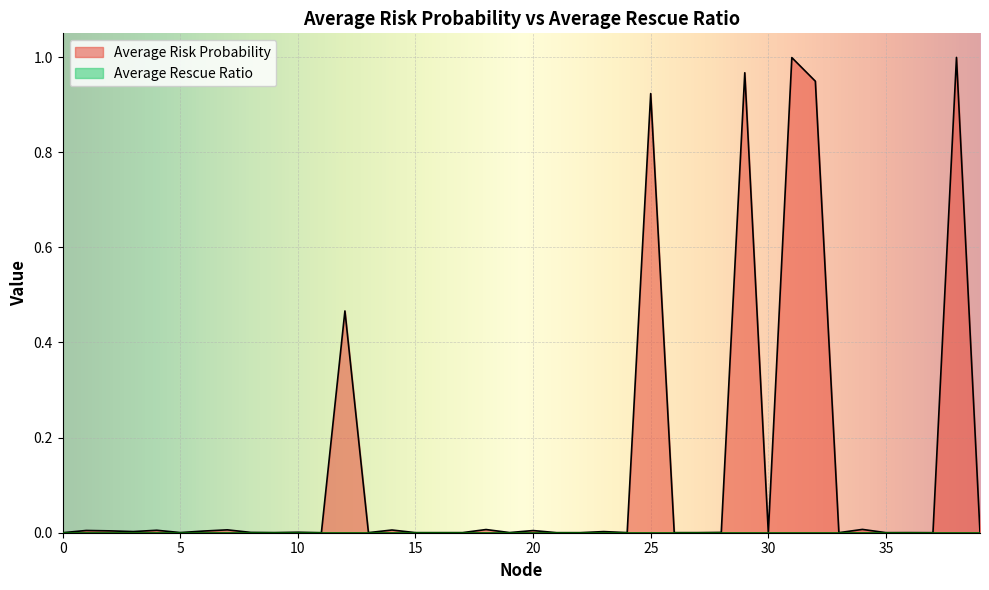

How many categories are shown in the chart?

40